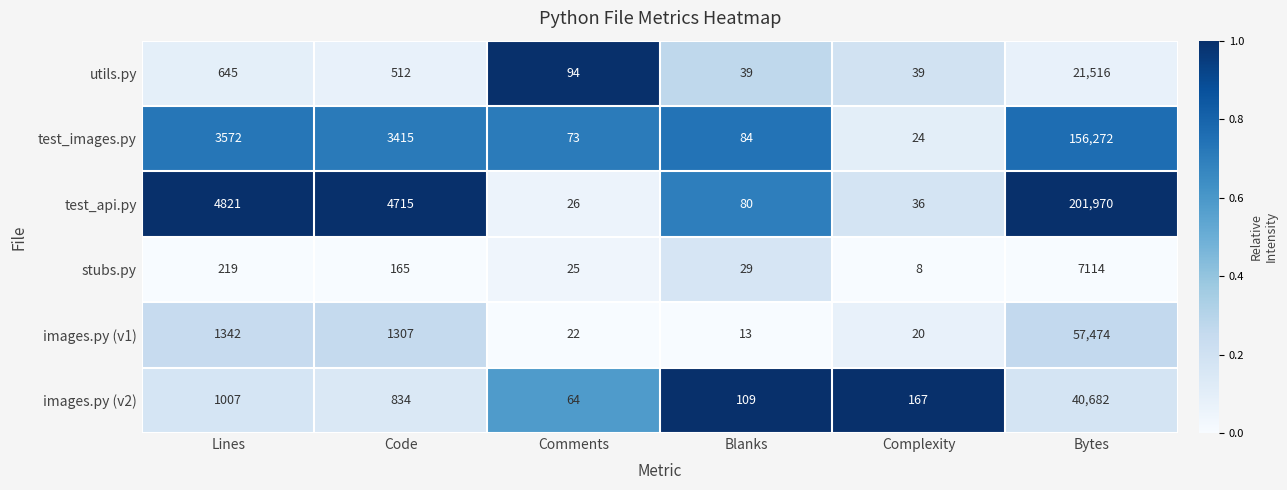

At which category is the sum across all series the highest?

Bytes